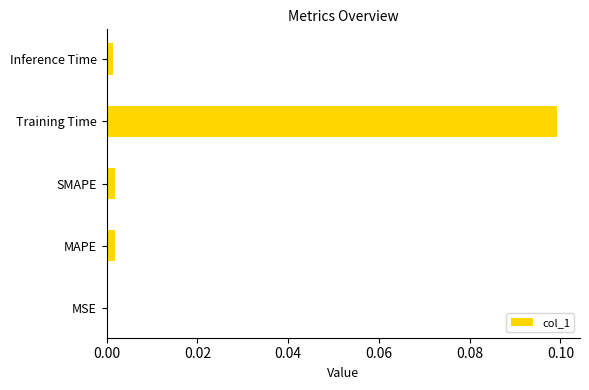

What is the greatest value displayed?

0.1